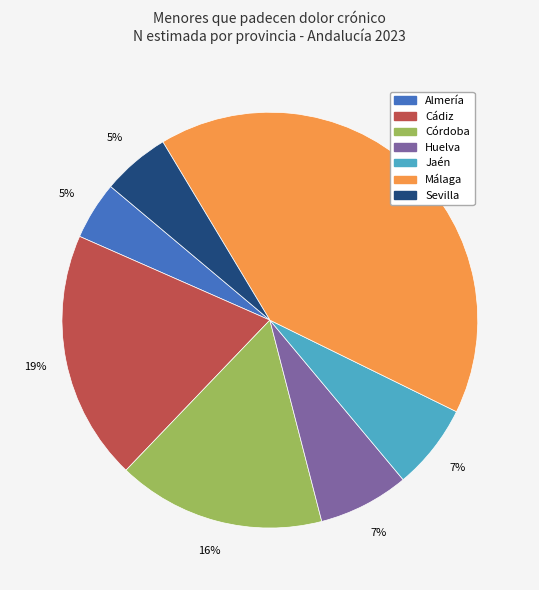

How many segments does this pie chart have?

7